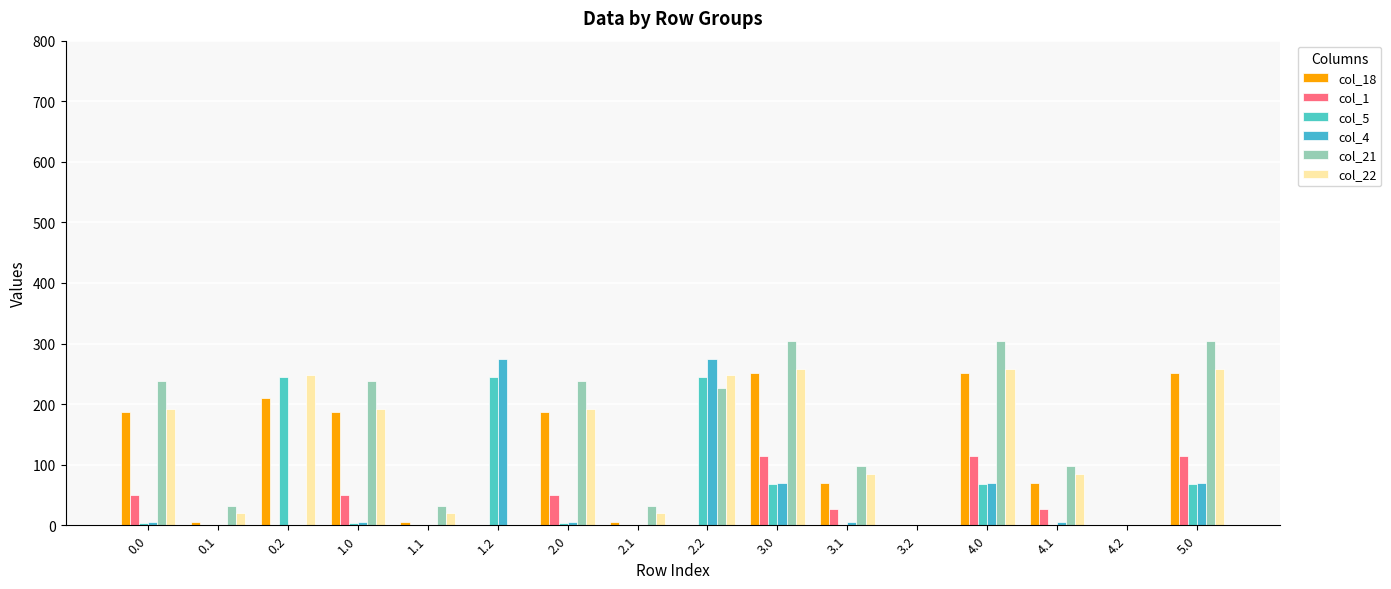

What is the label of the 3rd bar from the left?

0.2